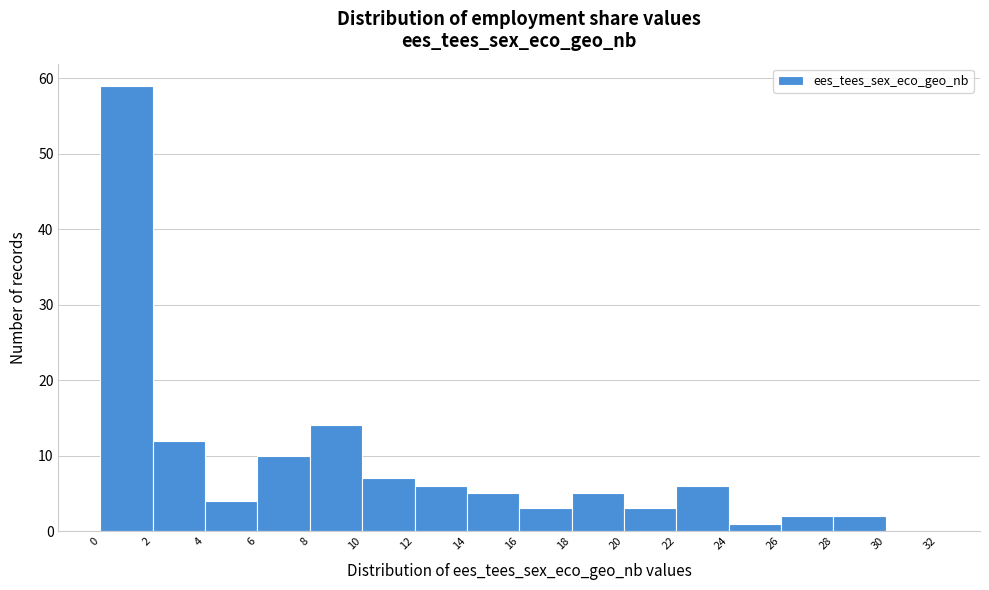

How tall is the bar that spans 12 to 14 on the x-axis? The values are not printed on the chart, so give them approximately, as read against the axis.

6